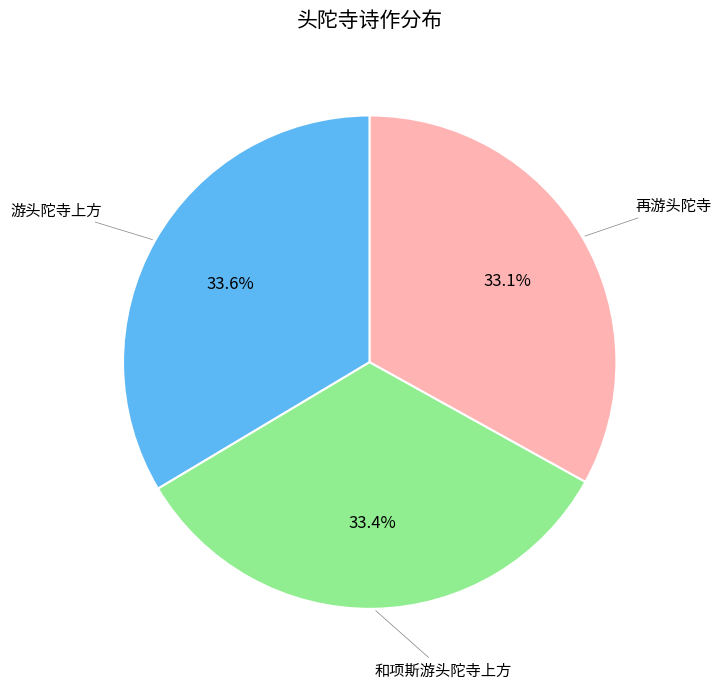

Does any single category account for the majority?

No